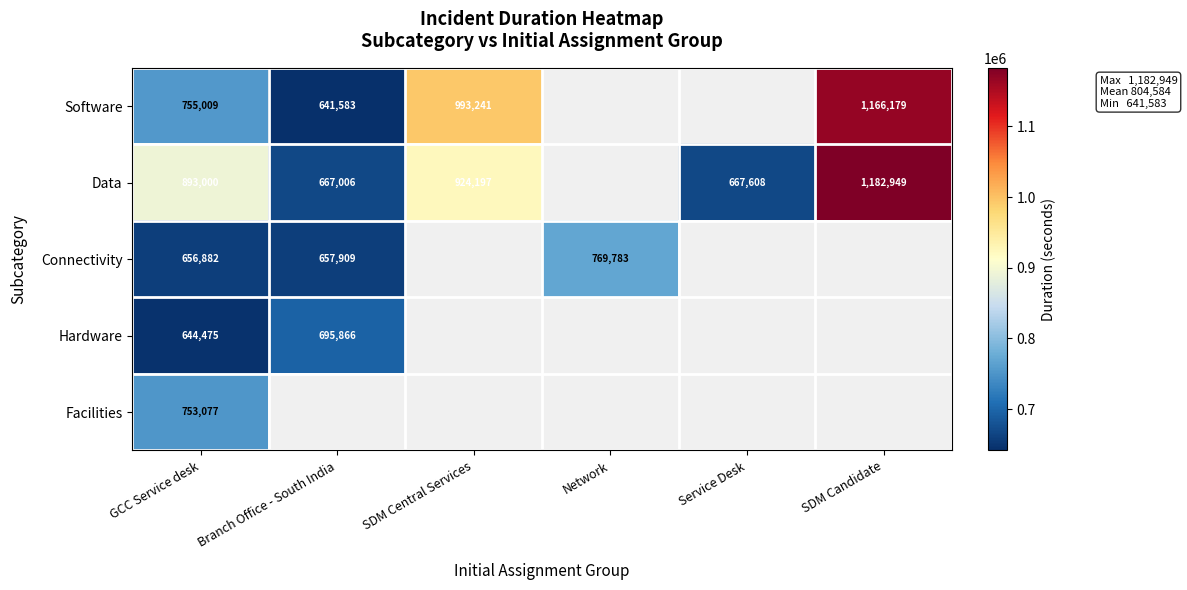

Rank the series at GCC Service desk from lowest to highest value.

Hardware, Connectivity, Facilities, Software, Data